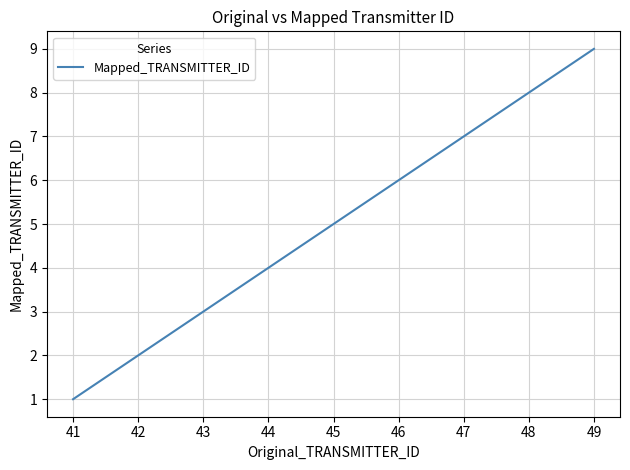

What is the sum of the values at 45 and 48?

13